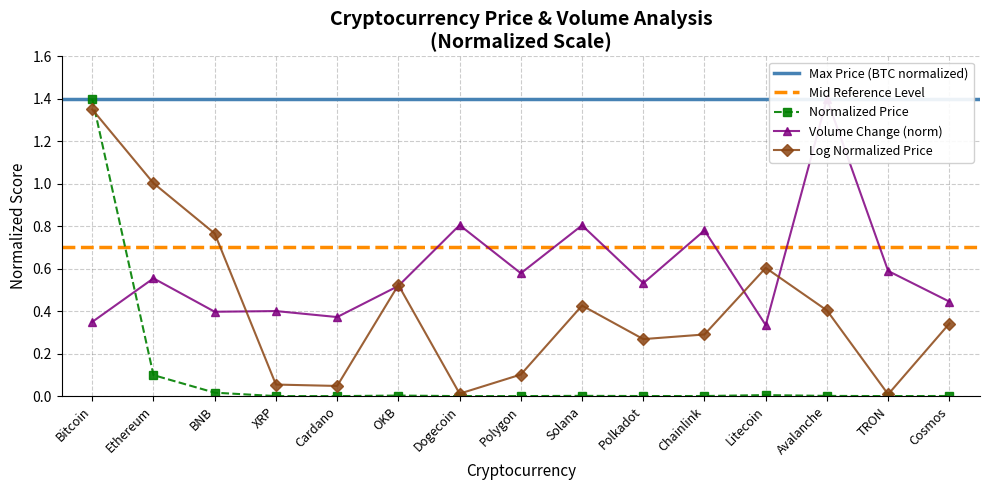

List the labels in order of value, smallest first.

TRON, Dogecoin, Cardano, XRP, Polygon, Polkadot, Chainlink, Cosmos, Avalanche, Solana, OKB, Litecoin, BNB, Ethereum, Bitcoin